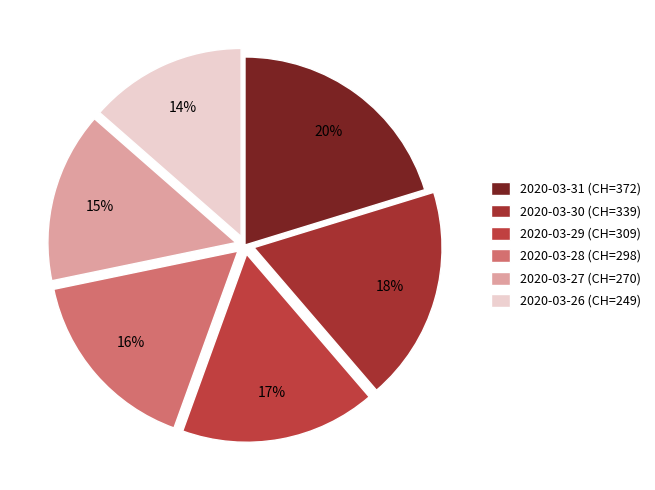

To the nearest percent, what percentage of the pie is 2020-03-28?

16%